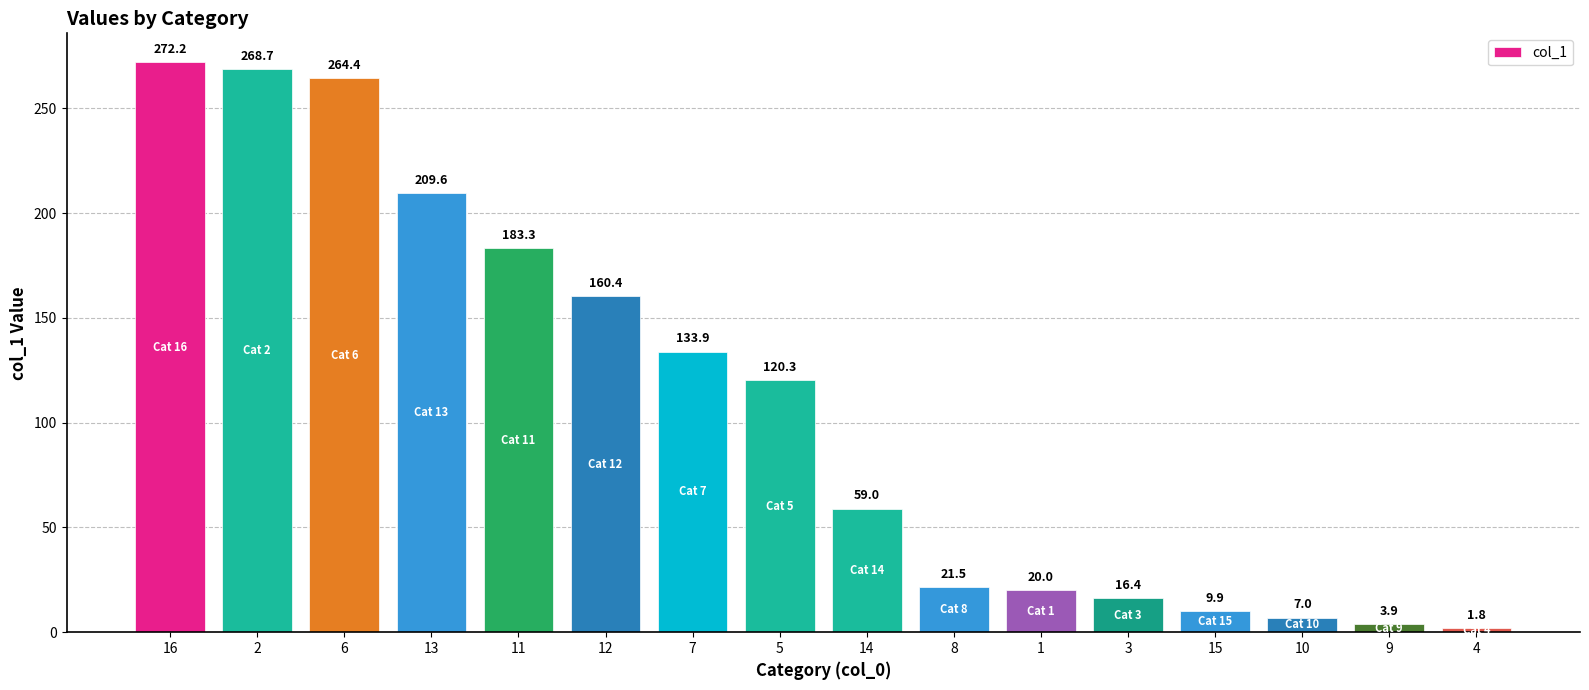

The chart shows a value of 268.7 at 2. True or false?

True